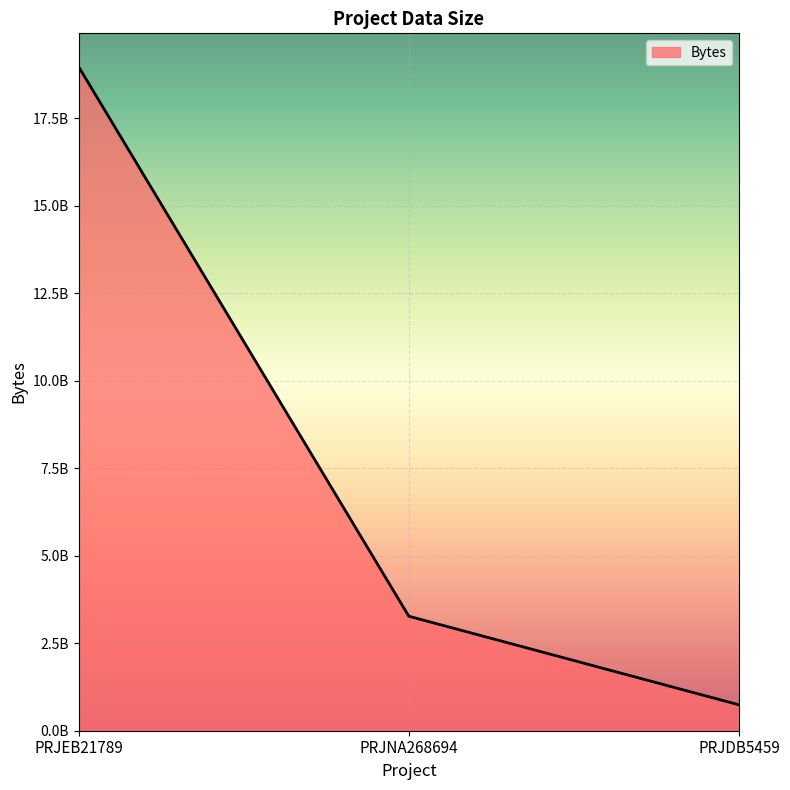

What is the average value?

7662007581